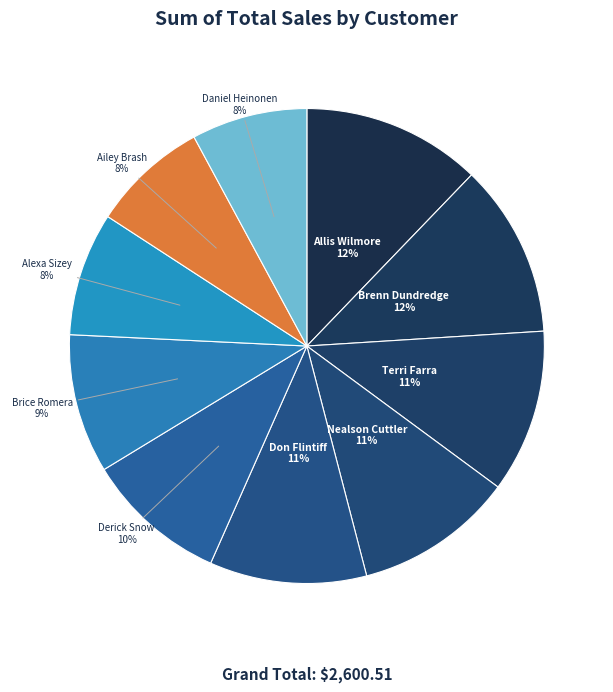

Do Alexa Sizey and Nealson Cuttler together represent more than half of the pie?

No